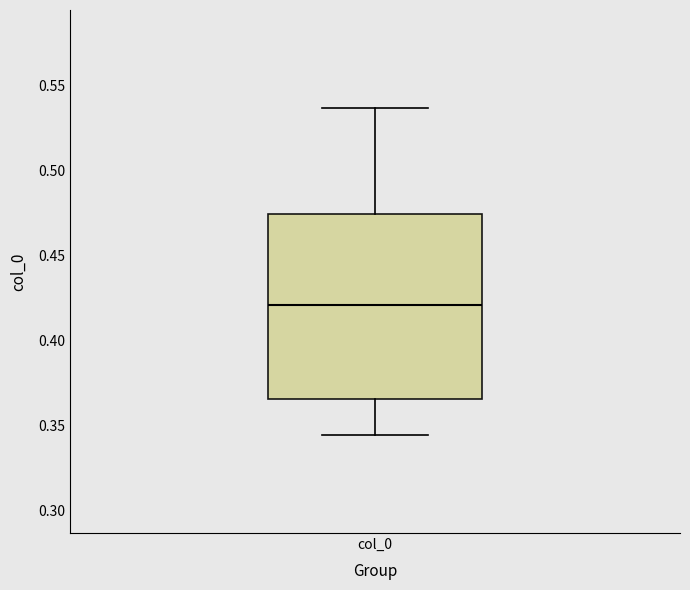

Read this box plot against the y-axis: the position of the median line, the range covered by the box, and the ends of both whiskers. The values are not printed on the chart, so give them approximately, as read against the axis.

median 0.420, box 0.365 to 0.475, whiskers 0.345 to 0.535